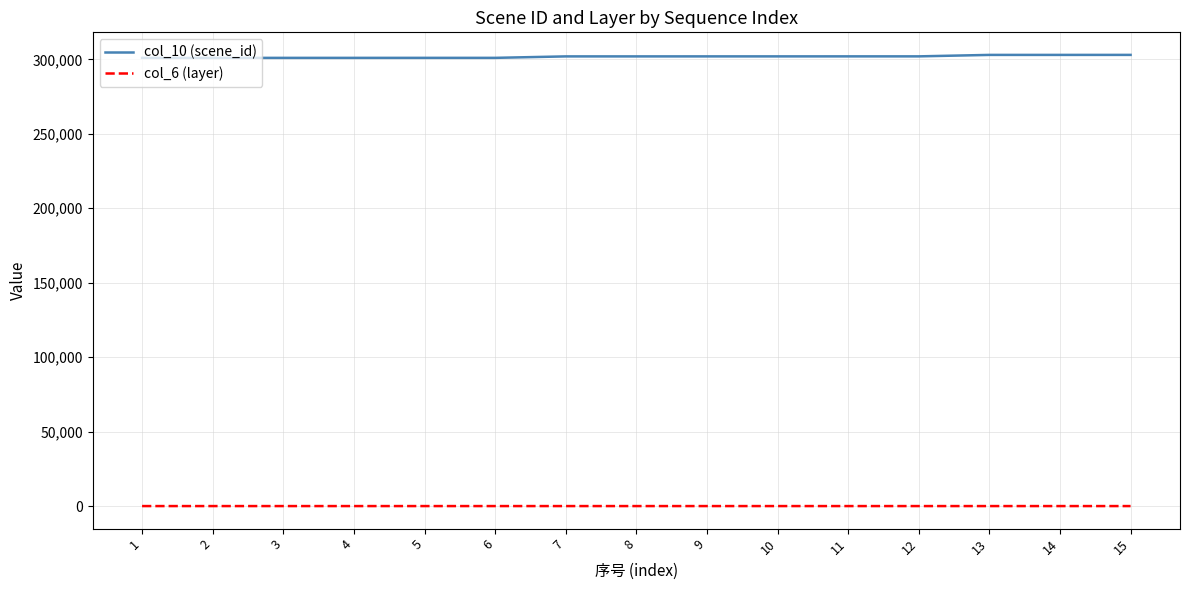

Which series has the largest total across all categories?

col_10 (scene_id)